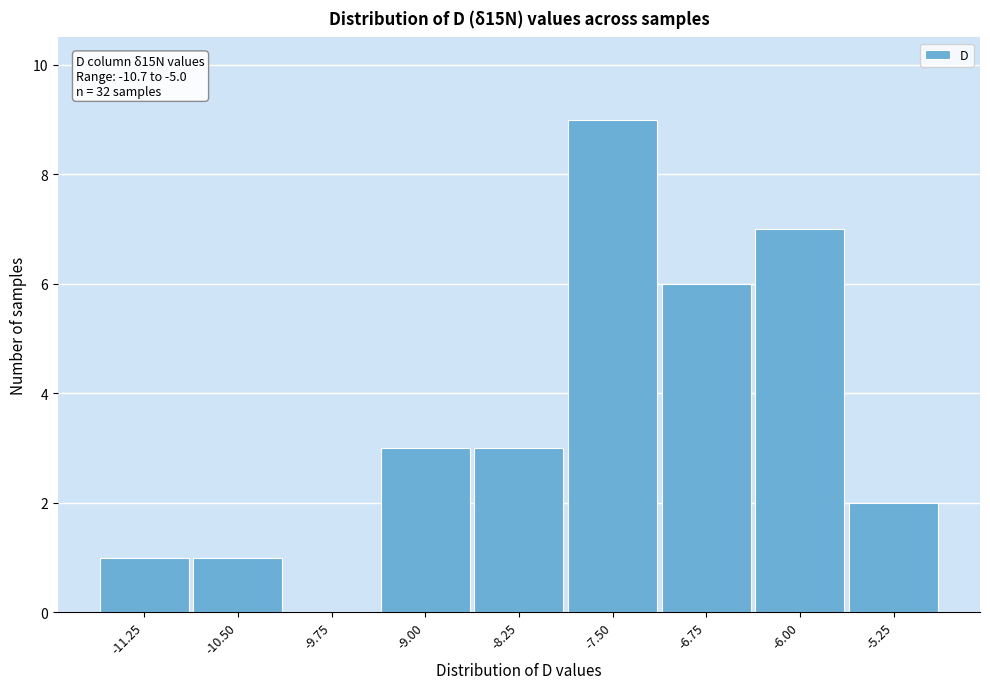

Reading left to right, extract all data points from this chart.

-11.25=1	-10.50=1	-9.75=0	-9.00=3	-8.25=3	-7.50=9	-6.75=6	-6.00=7	-5.25=2